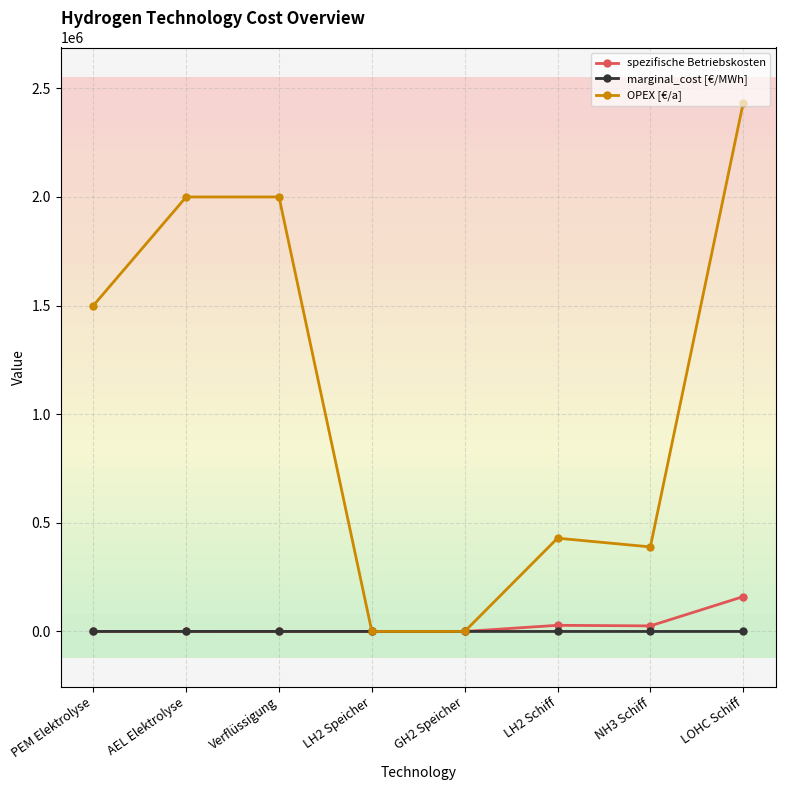

What is the spread (max minus min) of values at Verflüssigung?

2000000.0